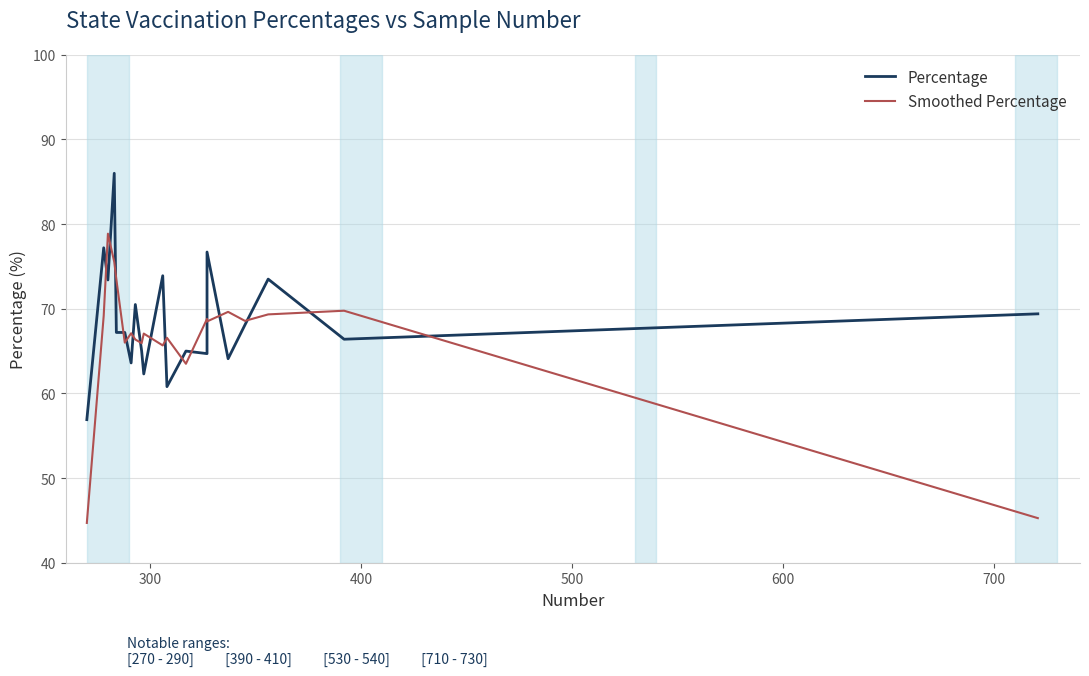

Count the number of data series in this chart.

2